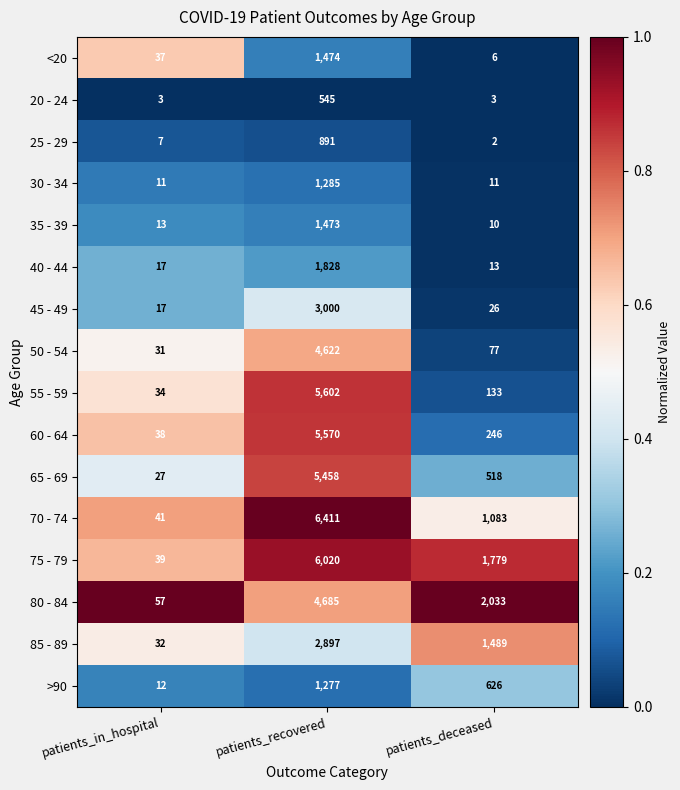

True or false: 25 - 29 has a value of 1 at patients_deceased.

False